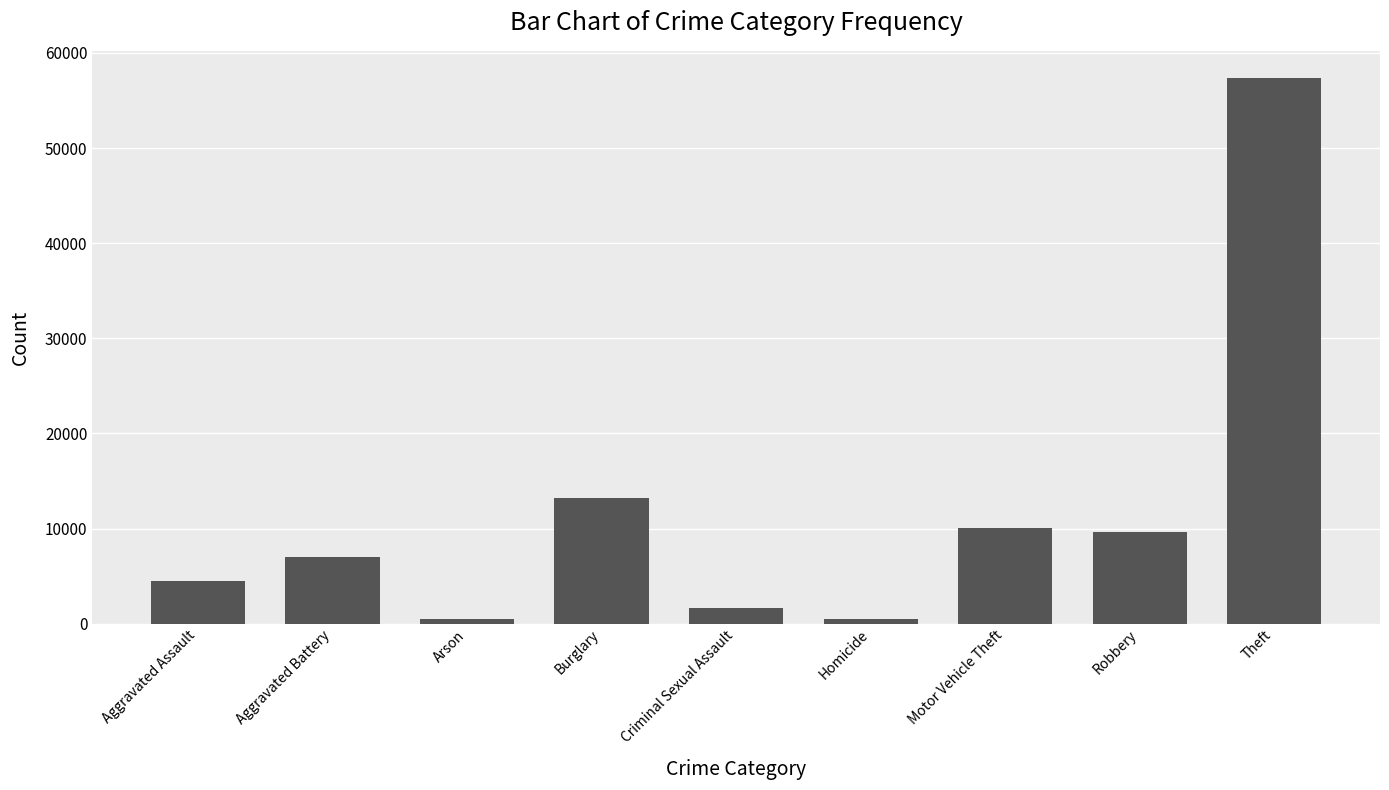

What is the label of the 8th bar from the left?

Robbery